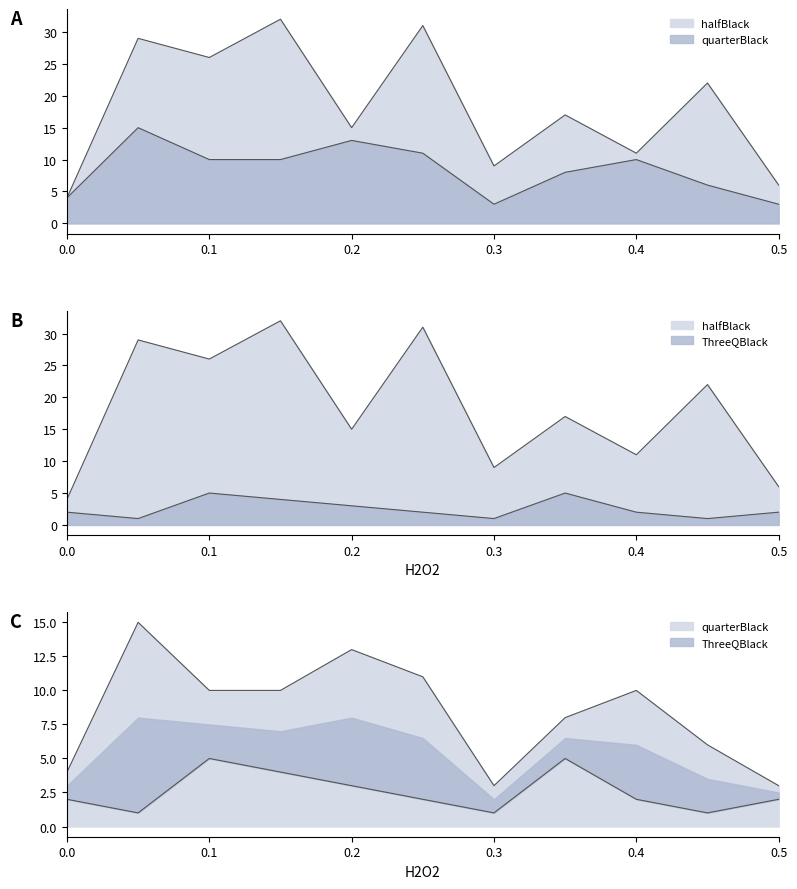

Does the chart display data point markers on the line(s)?

No